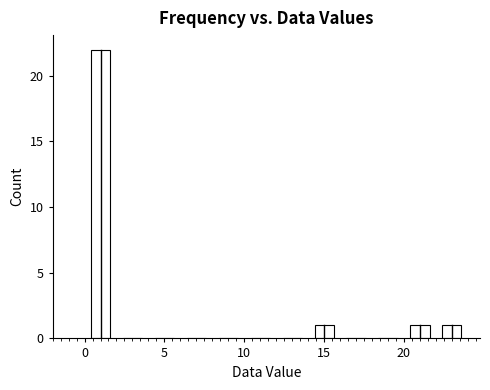

How tall is the bar that spans 0 to 2 on the x-axis? The values are not printed on the chart, so give them approximately, as read against the axis.

22